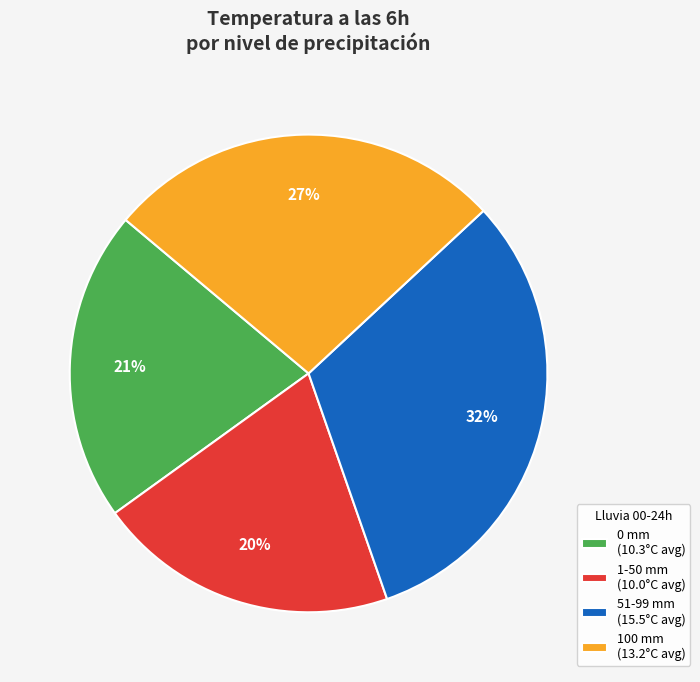

True or false: 100 mm (13.2°C avg) accounts for 27% of the total.

True